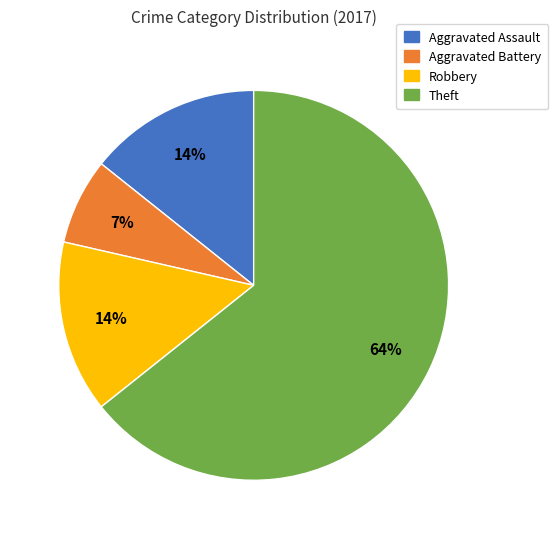

Count the number of slices in the pie.

4